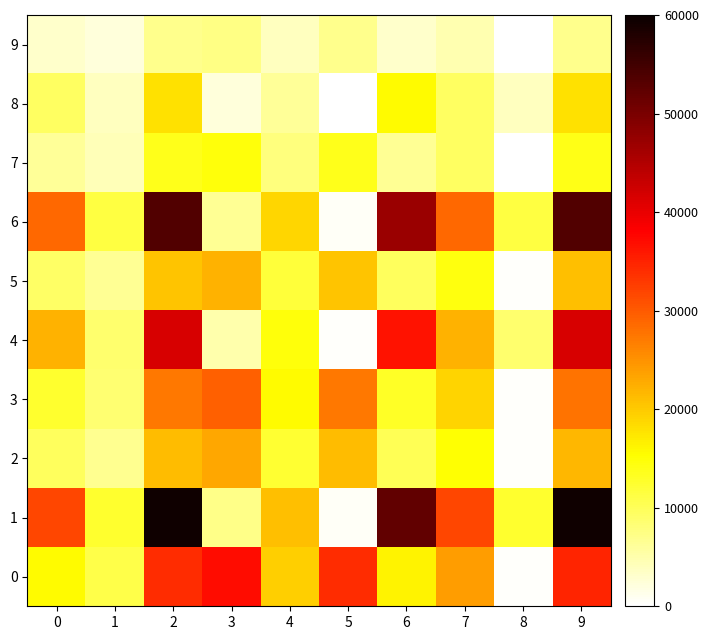

At which category does the chart reach its peak across all series?

2